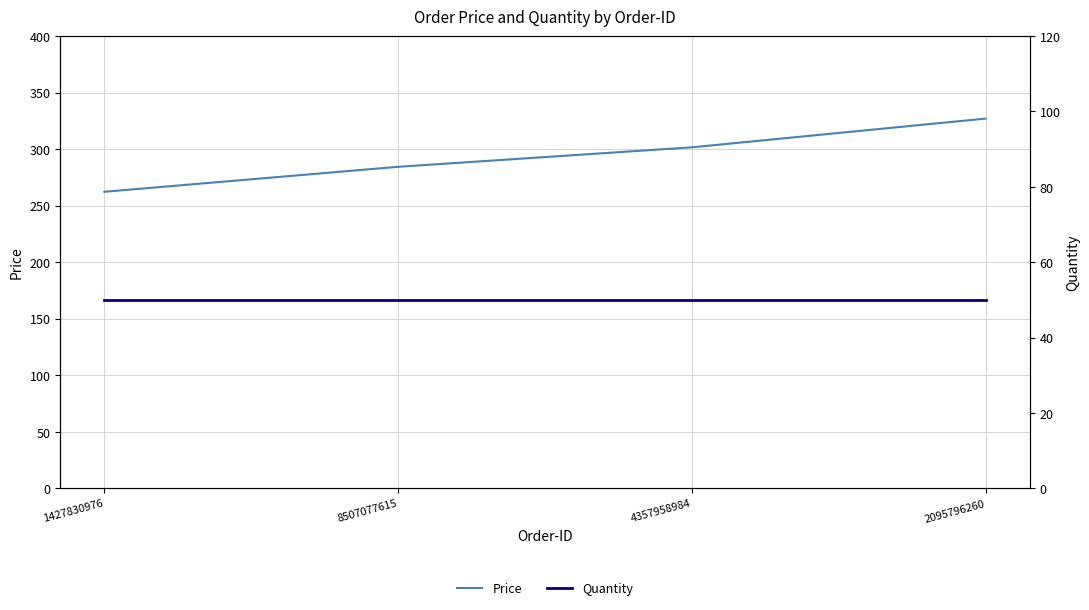

True or false: Price and Quantity cross at least once.

False